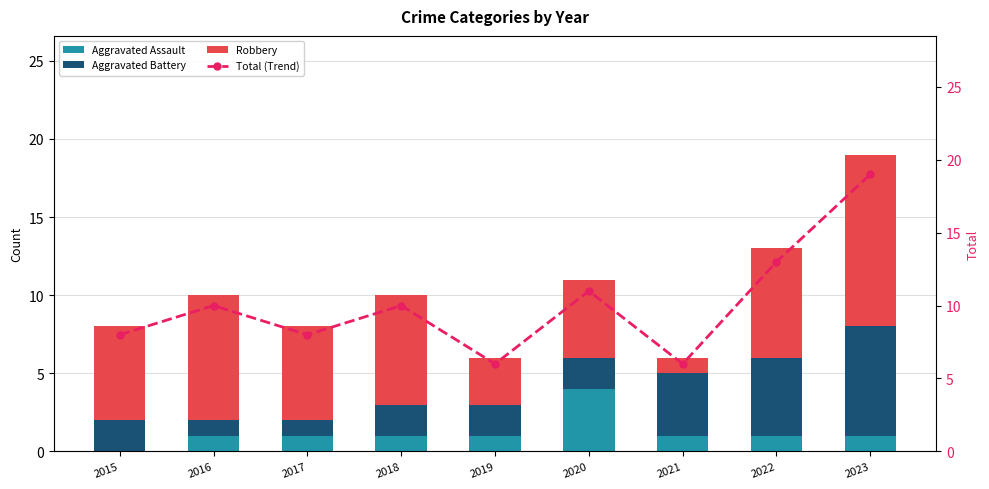

Count the Aggravated Battery values in the range 2 to 4.

5